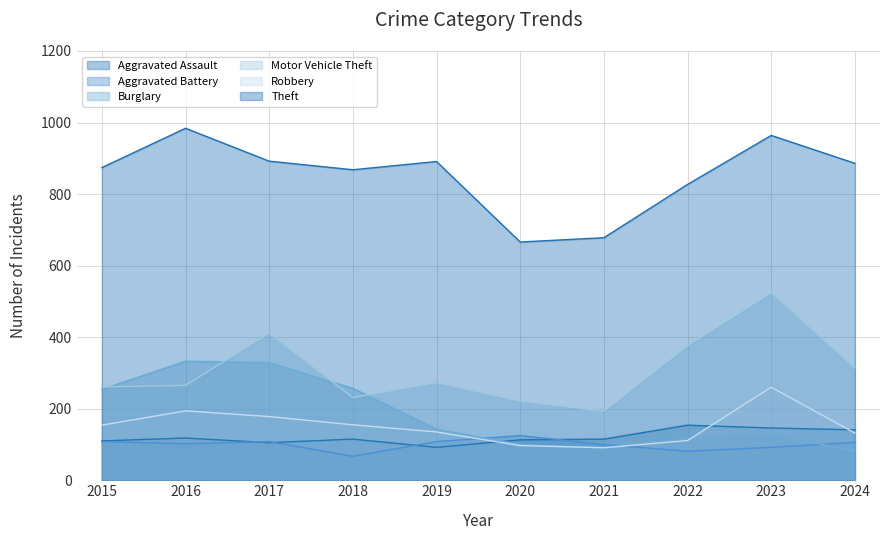

Which has a higher value, 2023 or 2021?

2023